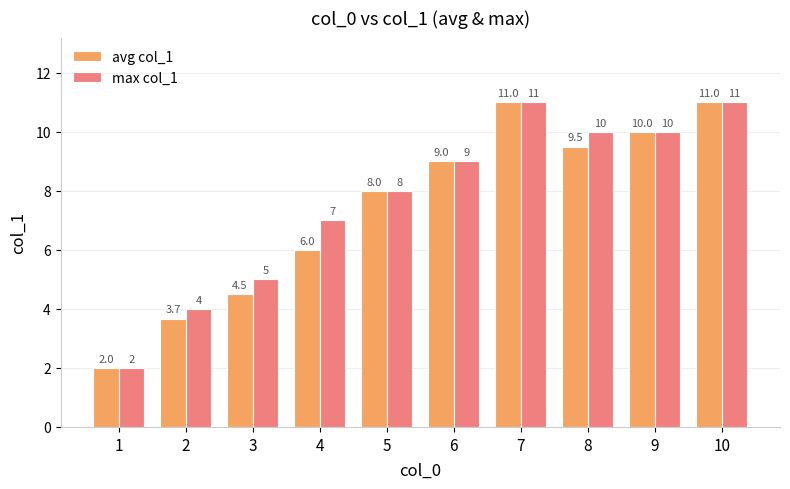

What is the value of the avg col_1 bar at the 4th from the left?

6.0